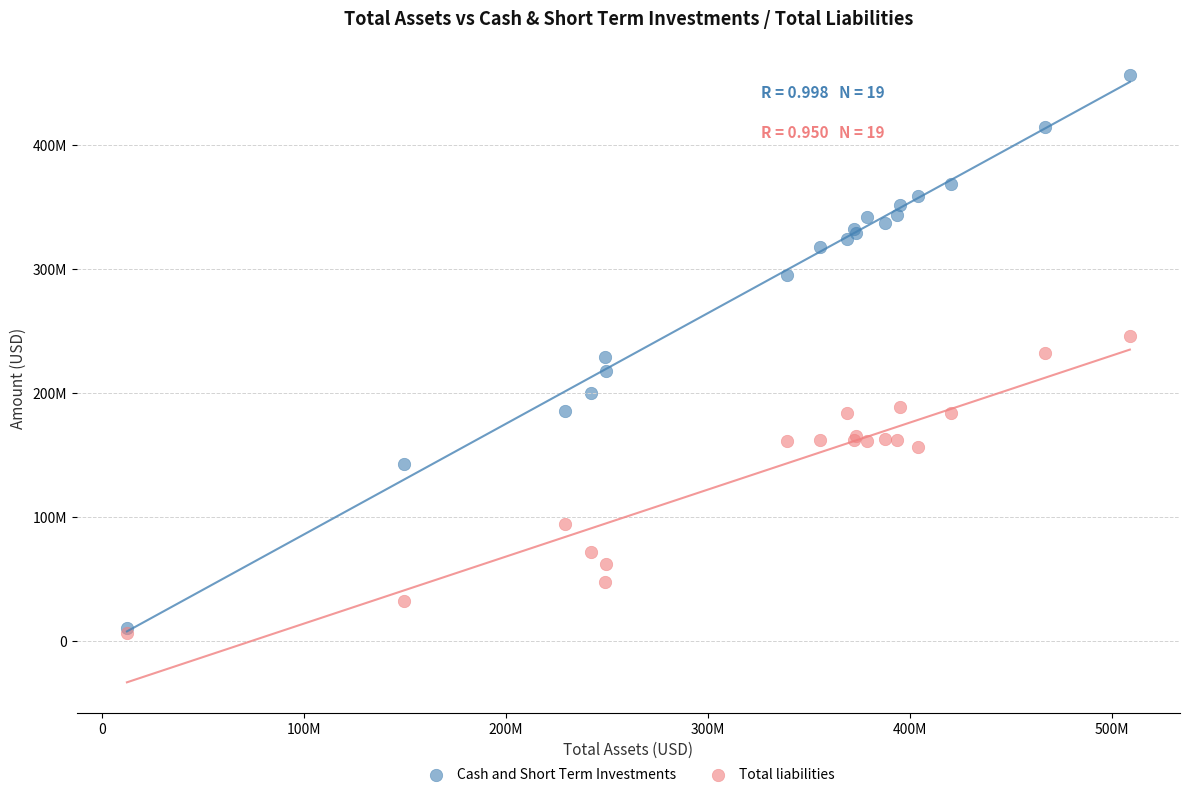

Which series contains the highest Y value?

Cash and Short Term Investments